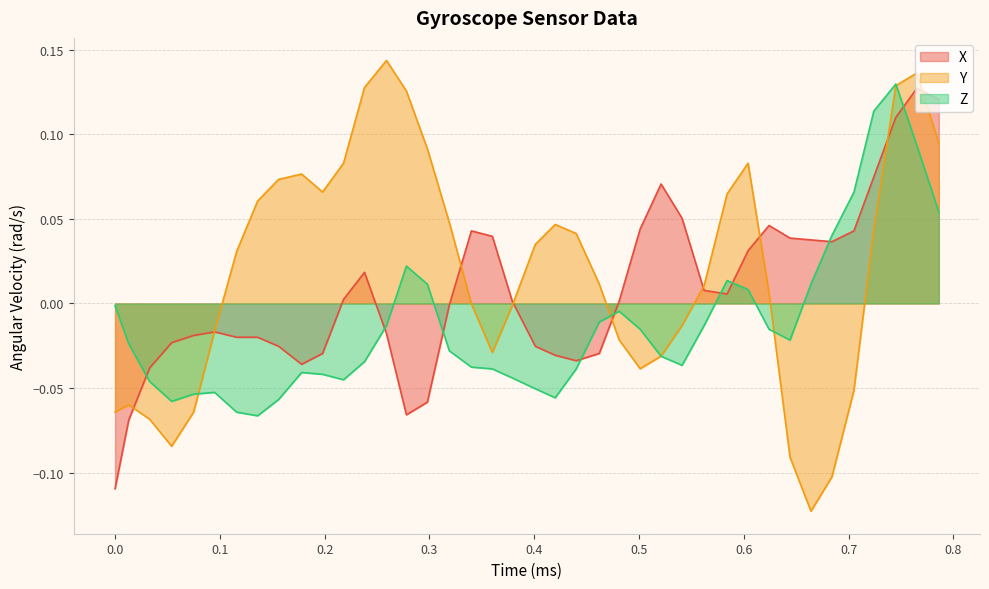

What is the difference between the maximum and second lowest values in the Z series?

0.2